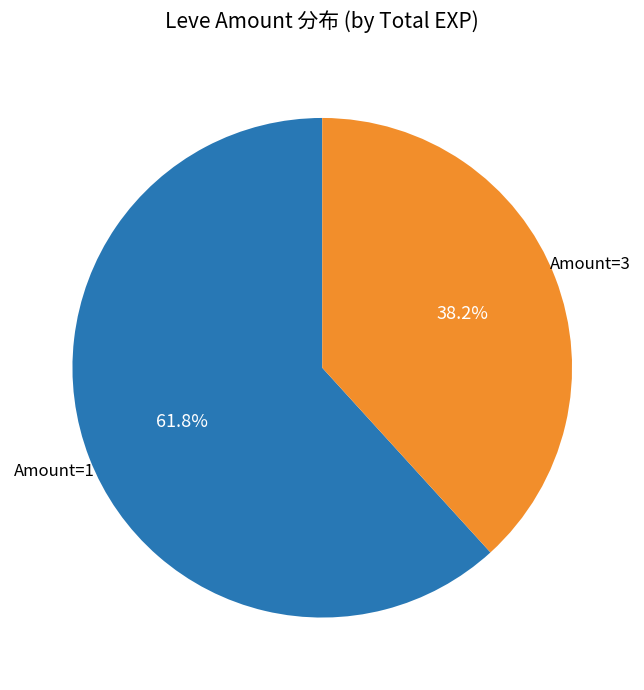

Count the number of slices in the pie.

2